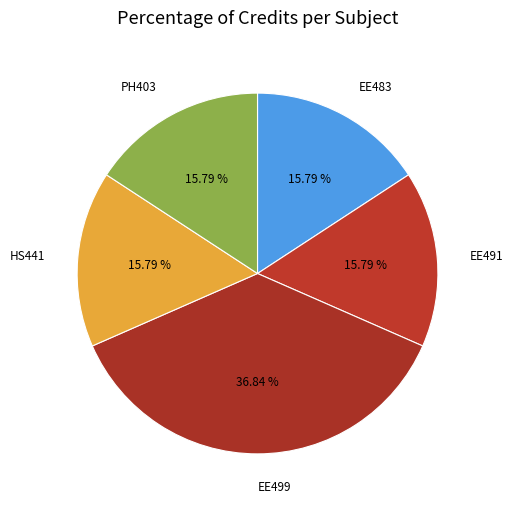

How many slices are in this pie chart?

5